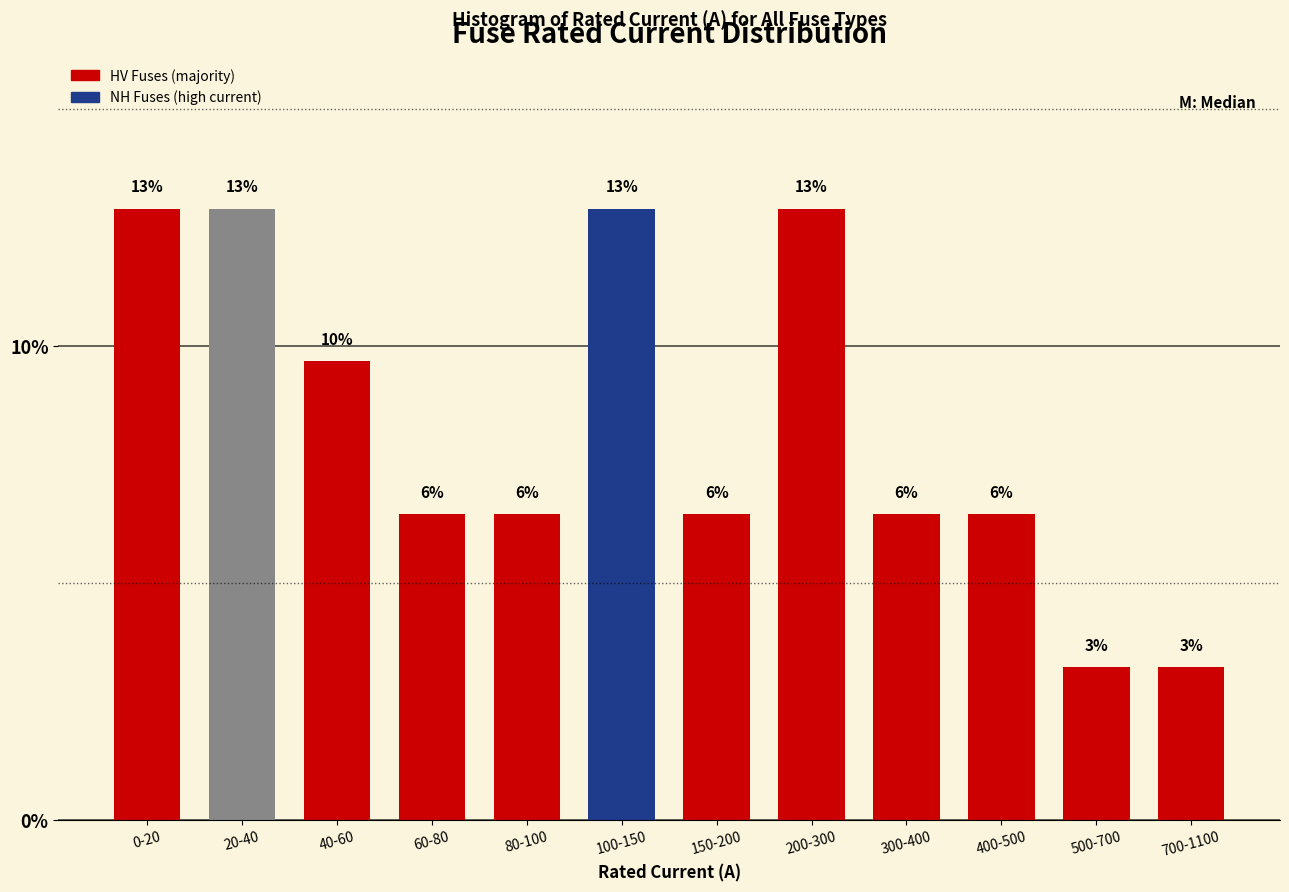

Are the bars horizontal?

No